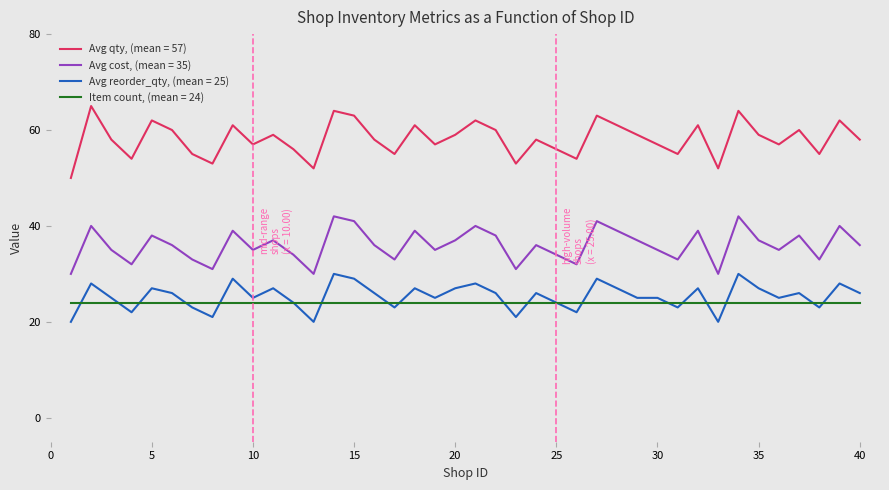

List the series in order of their peak value, lowest first.

Item count, (mean = 24), Avg reorder_qty, (mean = 25), Avg cost, (mean = 35), Avg qty, (mean = 57)